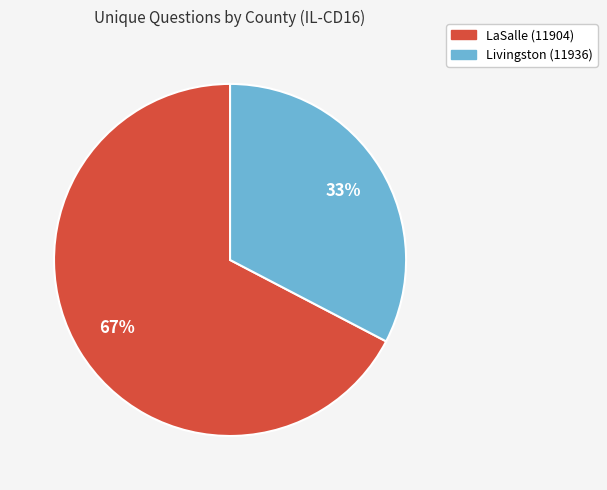

Do LaSalle (11904) and Livingston (11936) together represent more than half of the pie?

Yes